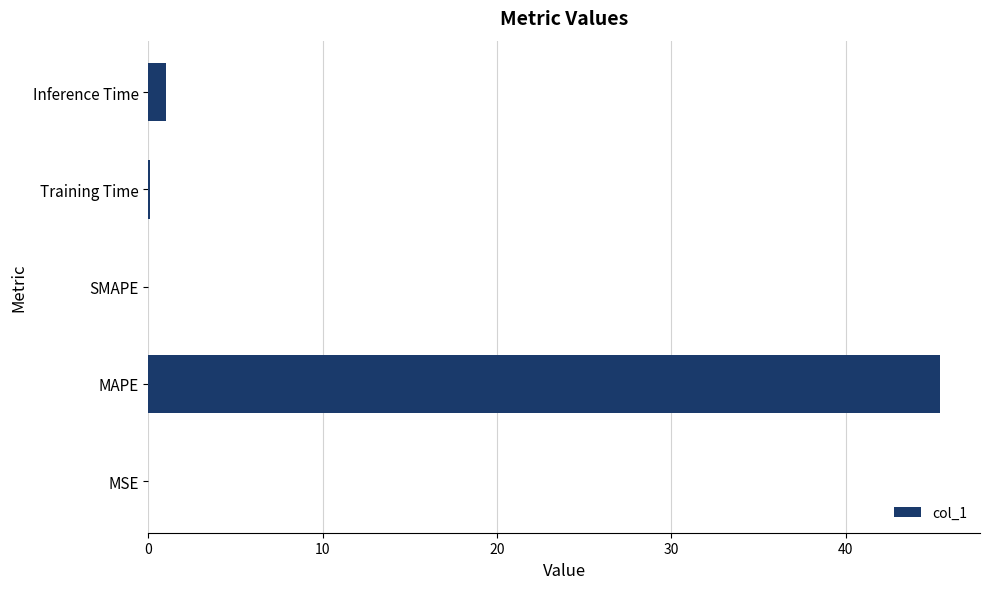

Between MAPE and Inference Time, which is larger?

MAPE